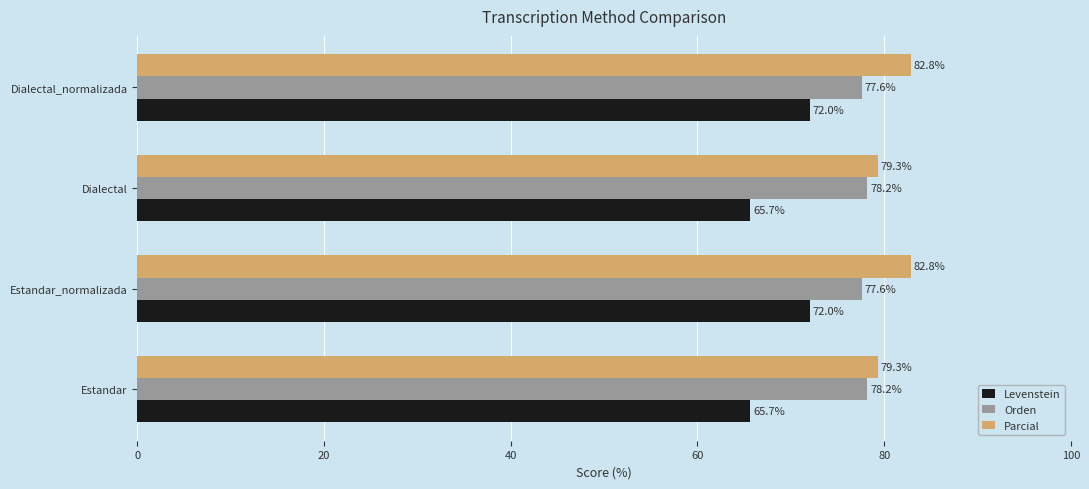

How many data points in Parcial are less than 82?

2